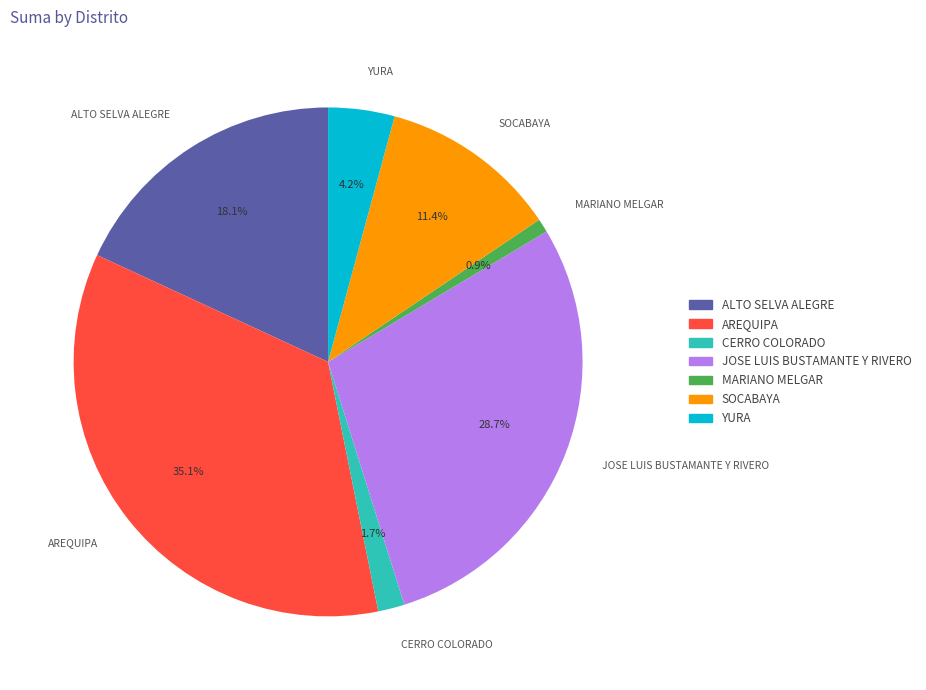

What percentage is the SOCABAYA slice, to the nearest percent?

11%